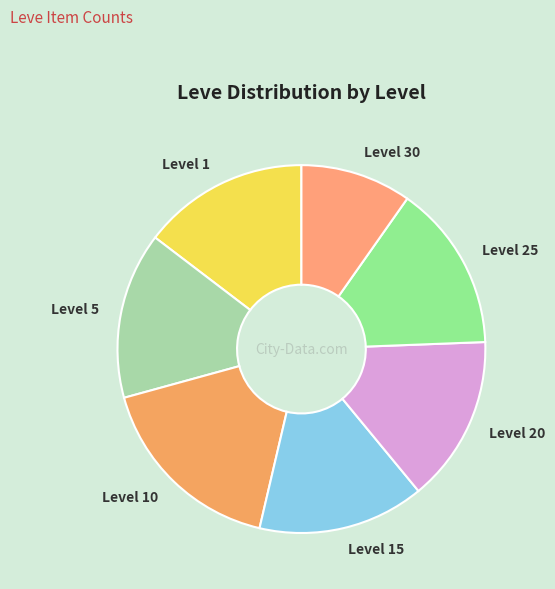

Does any single category account for the majority?

No